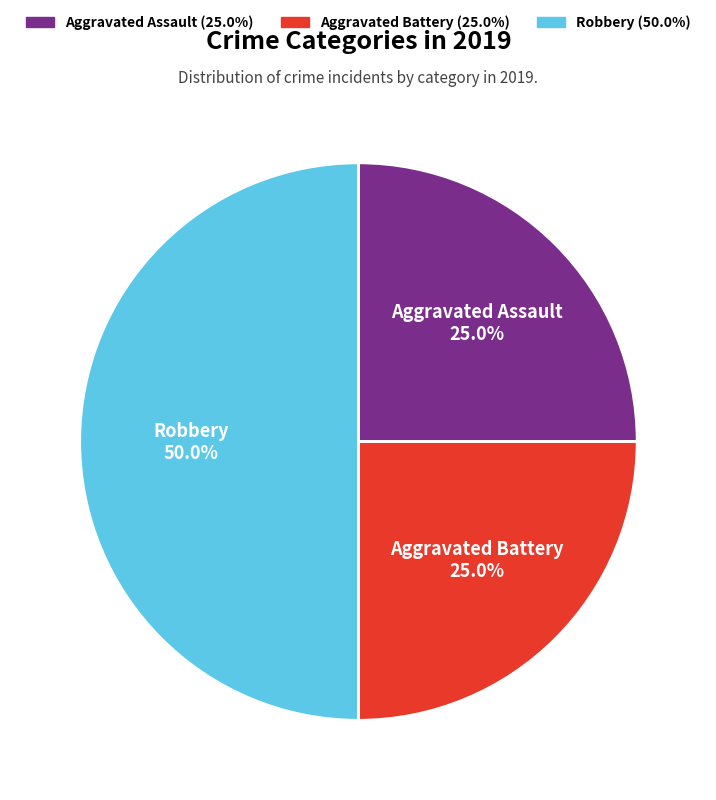

Which slice is the largest?

Robbery